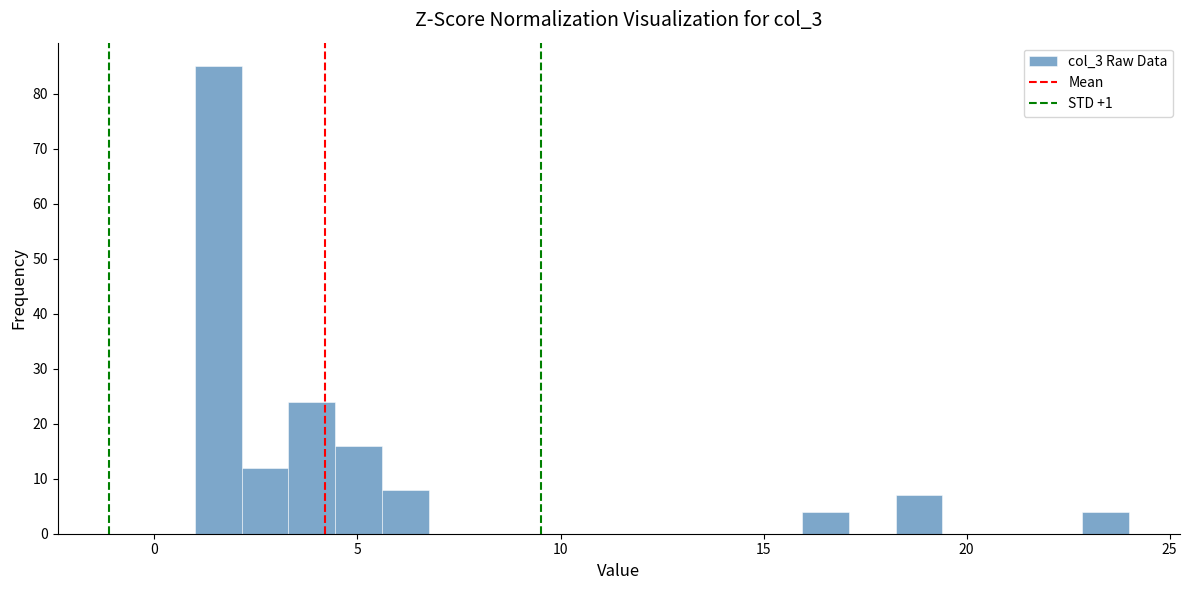

Around what value on the x-axis is the tallest bar? Give the approximate position of its centre, as read against the axis.

1.5